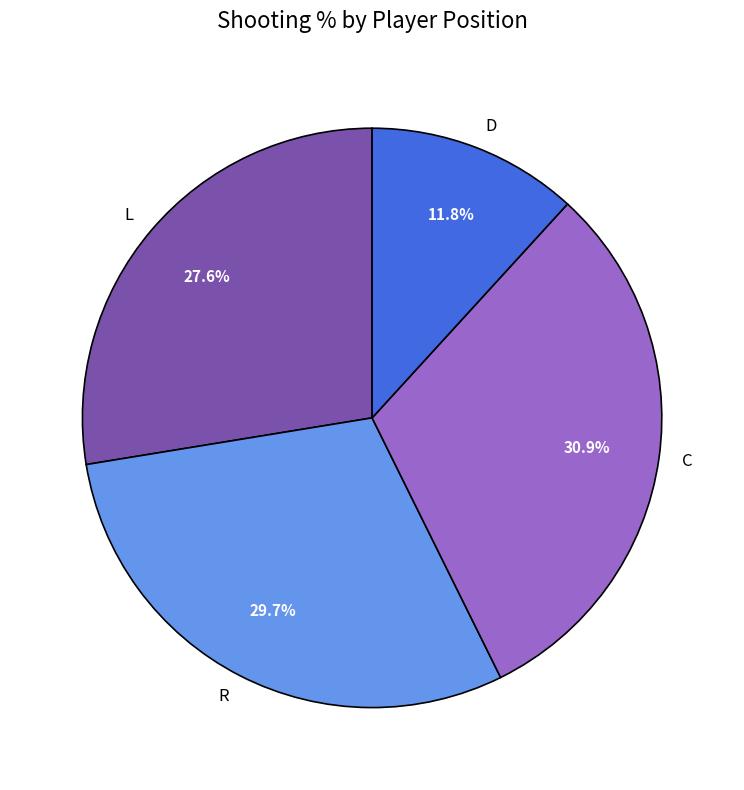

Rank the categories by value from lowest to highest.

D, L, R, C